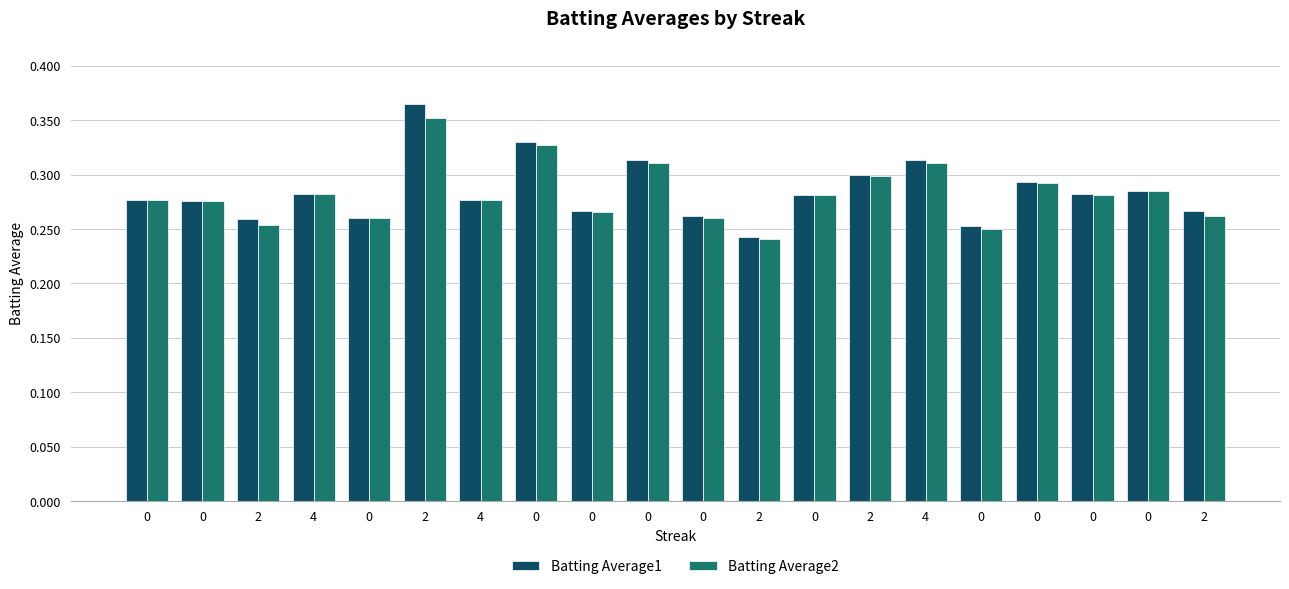

Which series has the largest range (max minus min)?

Batting Average1